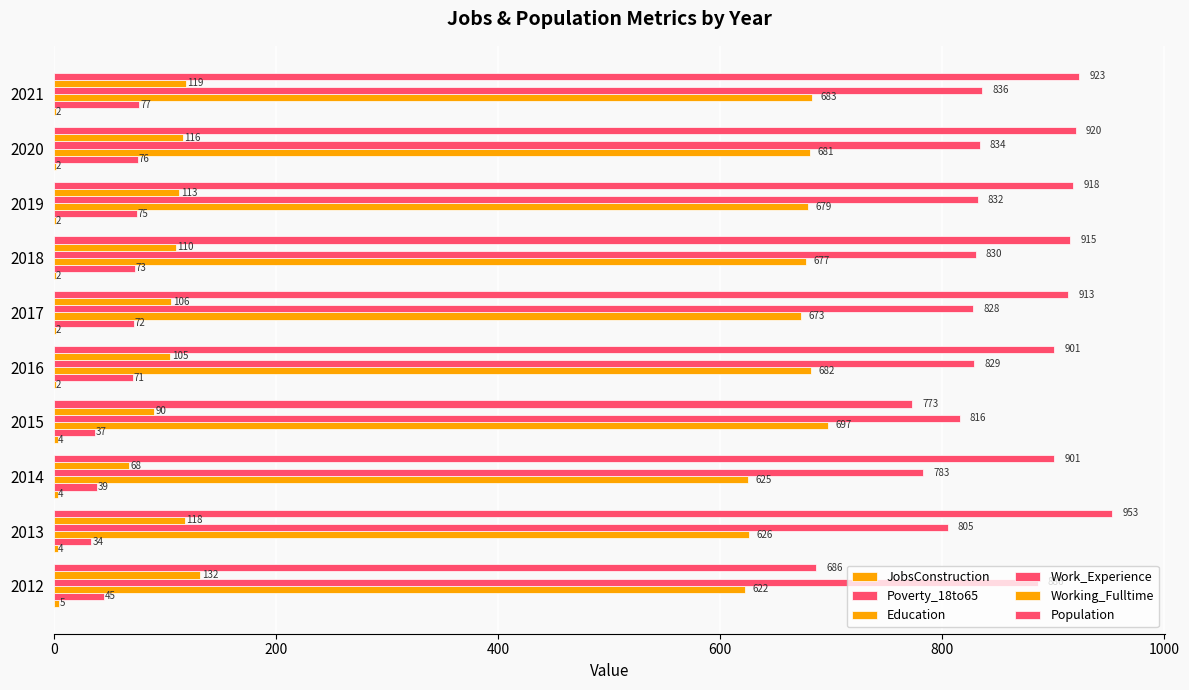

How many data points does each series have?

10